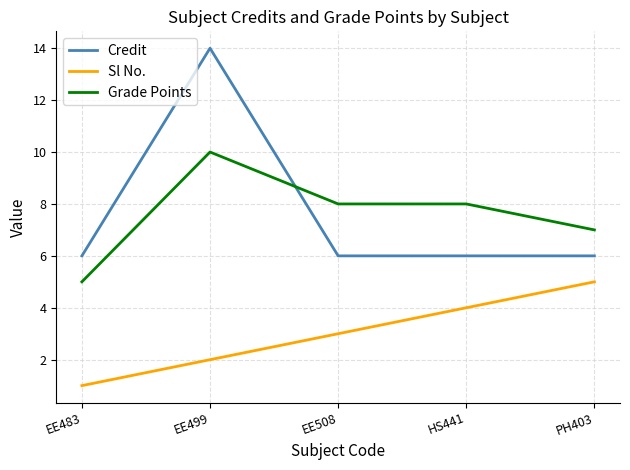

How many lines are shown in the chart?

3